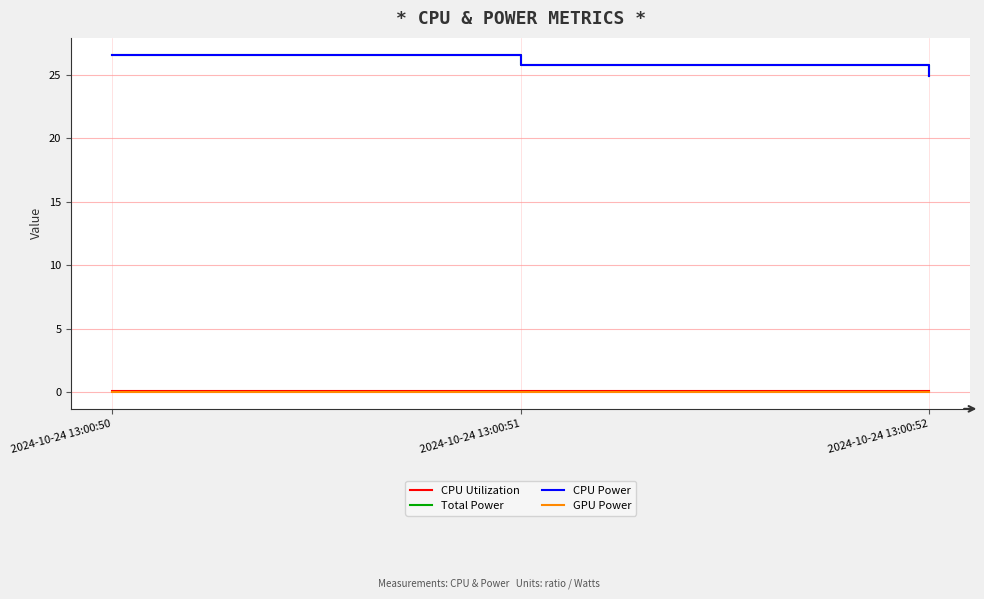

True or false: GPU Power has a value of 0.0 at 2024-10-24 13:00:51.

True